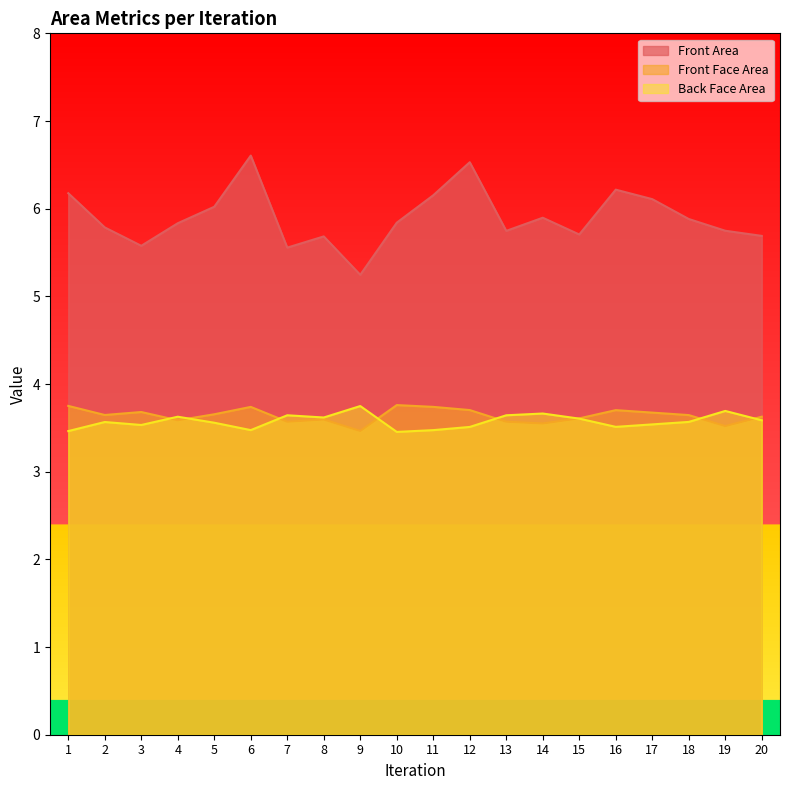

True or false: Front Area has a value of 2.9 at 18.

False